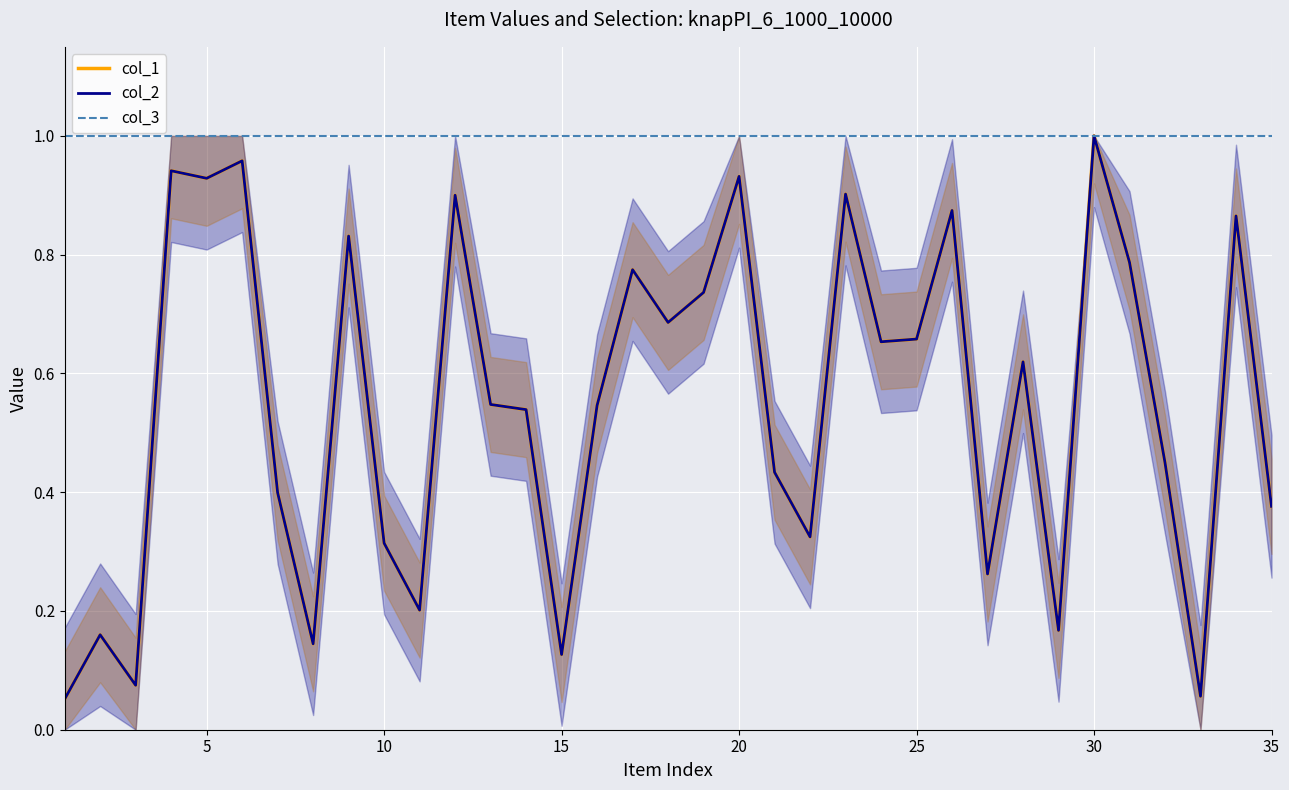

What is the average value of the col_3 series?

1.0